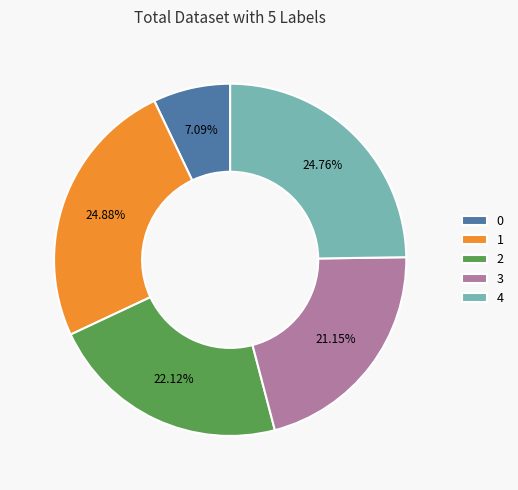

Do 0 and 3 together represent more than half of the pie?

No